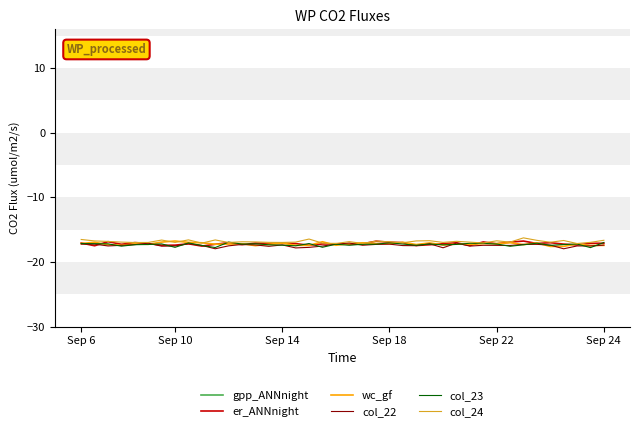

Does the chart display data point markers on the line(s)?

No